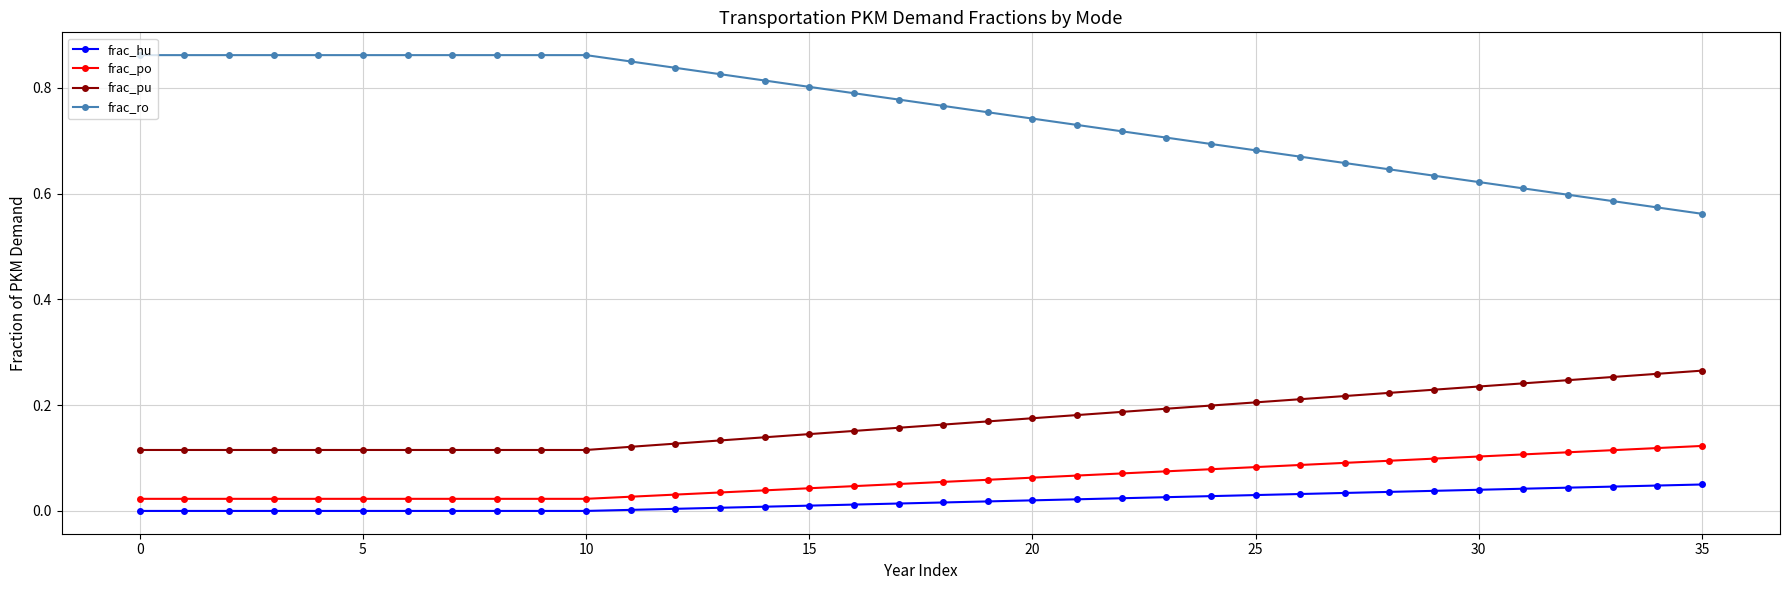

Which series has the widest spread of values?

frac_ro